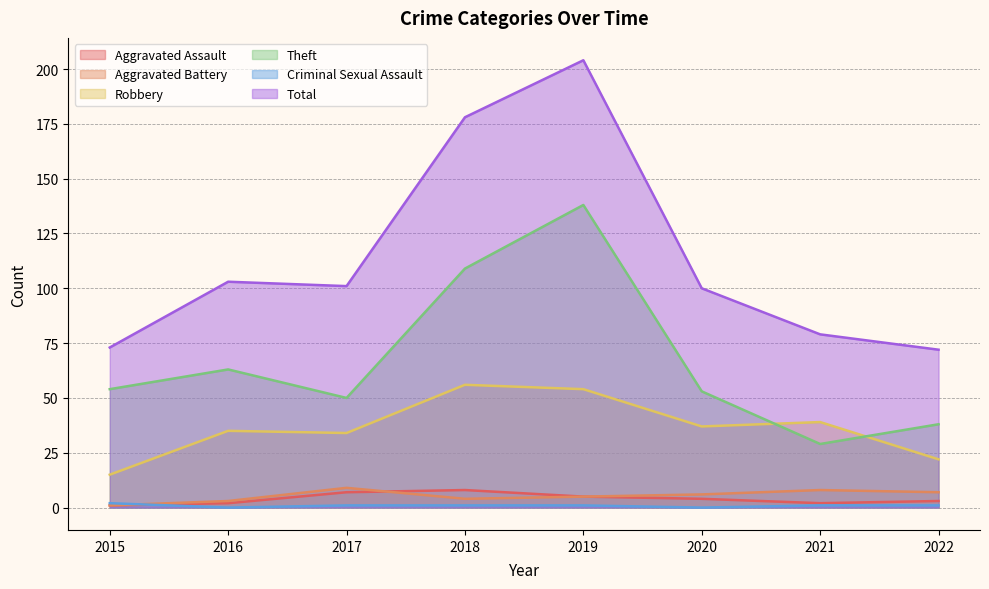

How many distinct data groups are displayed?

6